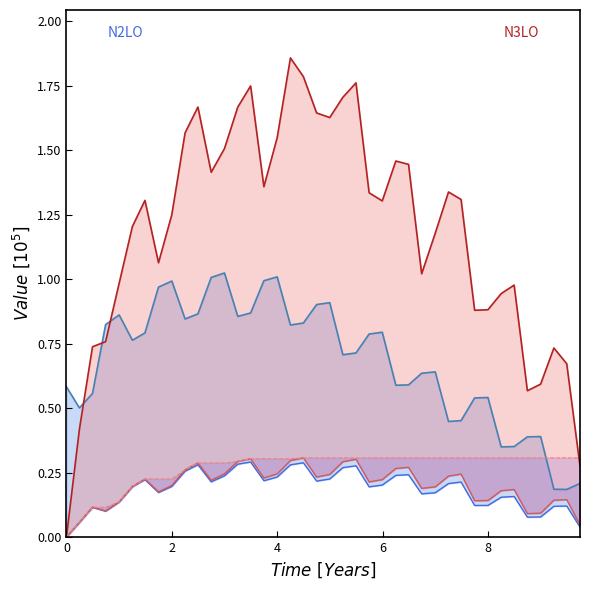

Which series has the largest total across all categories?

PFE line